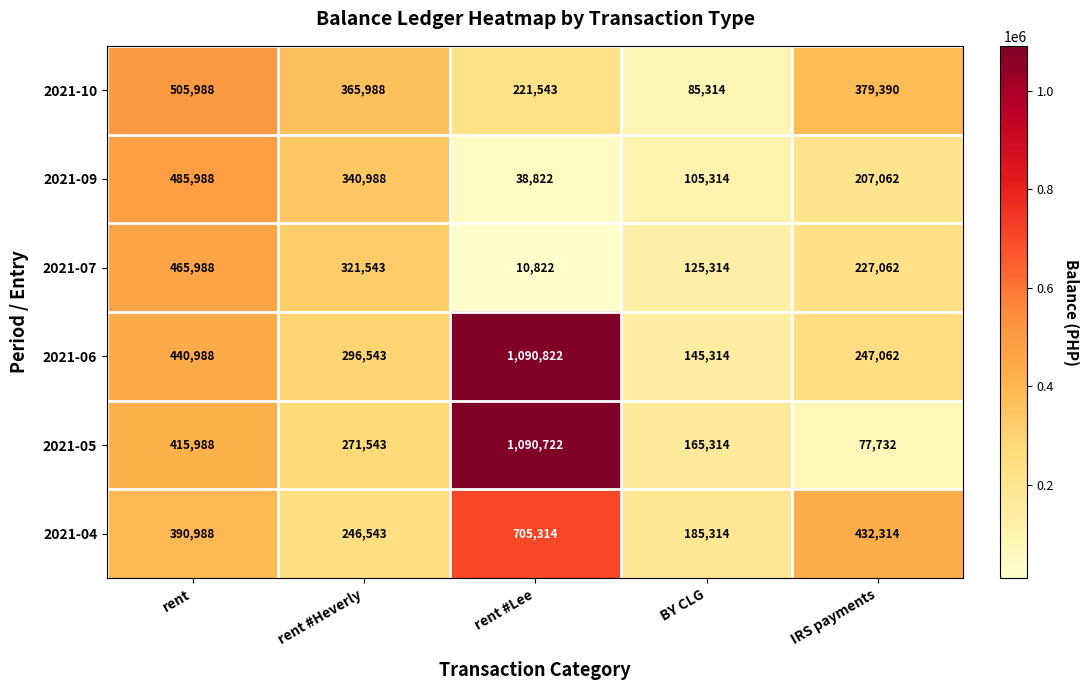

Reading left to right, list all the values displayed in this chart.

2021-10: rent=505988	rent #Heverly=365988	rent #Lee=221543	BY CLG=85314	IRS payments=379390
2021-09: rent=485988	rent #Heverly=340988	rent #Lee=38822	BY CLG=105314	IRS payments=207062
2021-07: rent=465988	rent #Heverly=321543	rent #Lee=10822	BY CLG=125314	IRS payments=227062
2021-06: rent=440988	rent #Heverly=296543	rent #Lee=1090822	BY CLG=145314	IRS payments=247062
2021-05: rent=415988	rent #Heverly=271543	rent #Lee=1090722	BY CLG=165314	IRS payments=77732
2021-04: rent=390988	rent #Heverly=246543	rent #Lee=705314	BY CLG=185314	IRS payments=432314